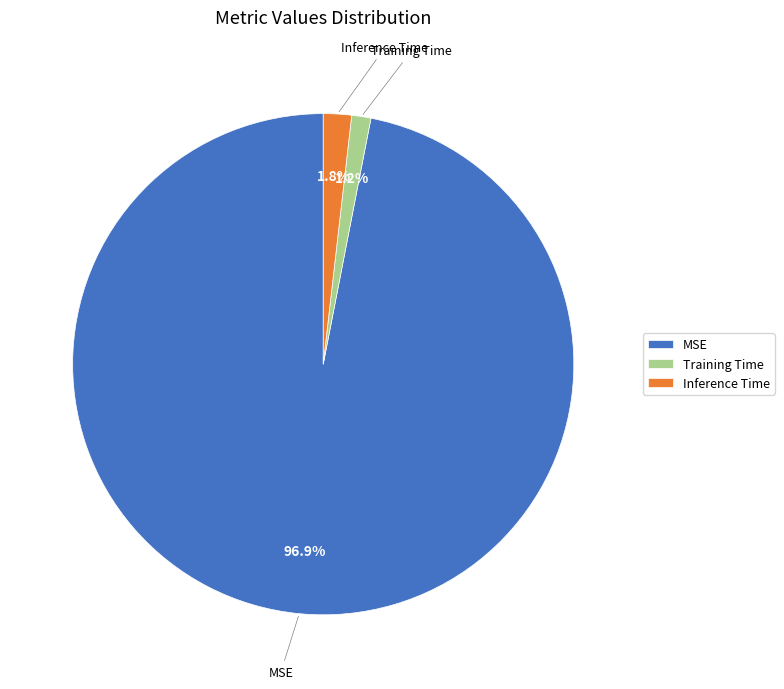

What is the total percentage of MSE and Inference Time?

98.8%